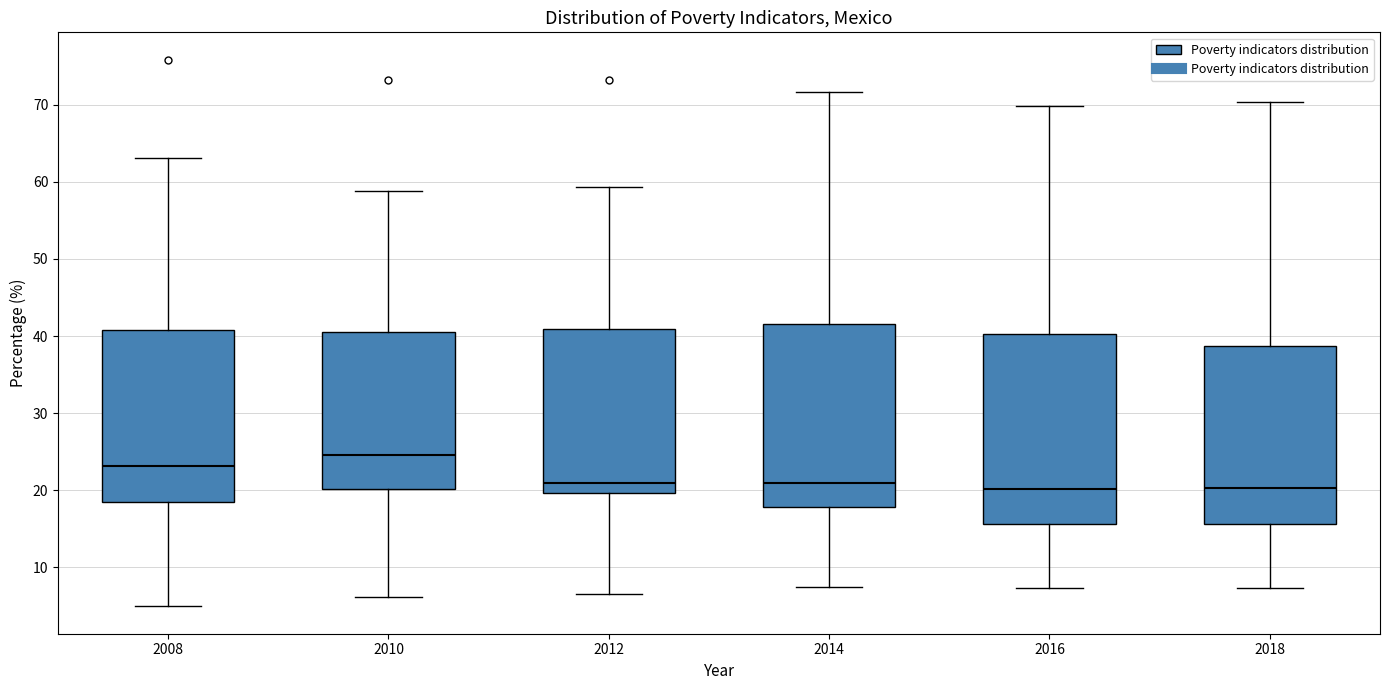

Where is the upper edge of the box at x = 2008 on the y-axis? The values are not printed on the chart, so give them approximately, as read against the axis.

41